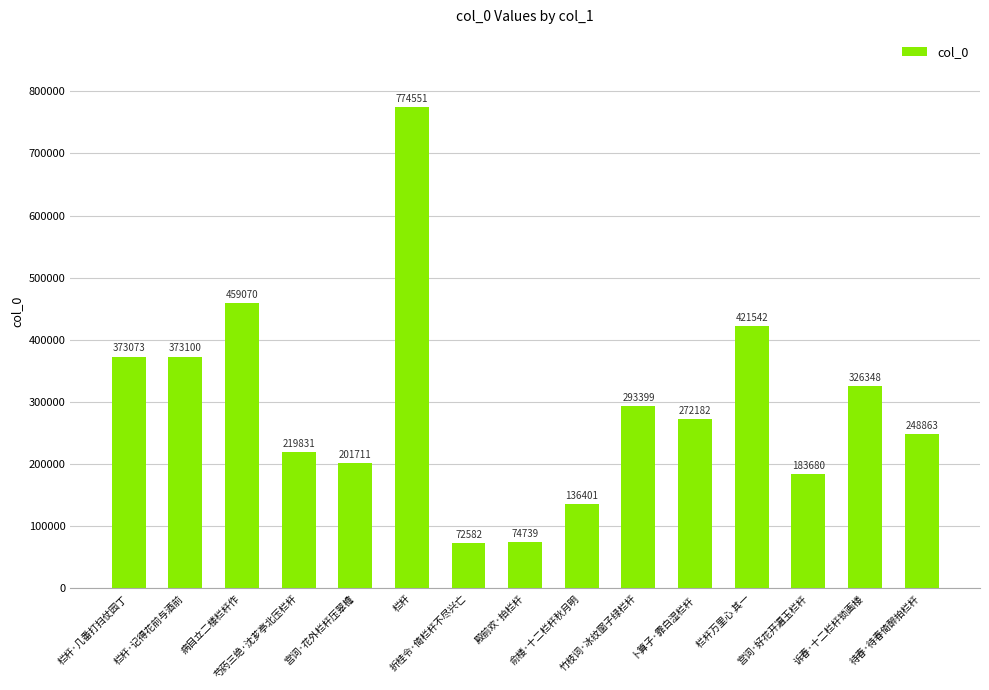

Reading right to left, transcribe all the data shown in this chart.

待春·待春倚醉拍栏杆=248863	诉春·十二栏杆锁画楼=326348	宫词·好花开遍玉栏杆=183680	栏杆万里心 其一=421542	卜算子·霏白湿栏杆=272182	竹枝词·冰纹窗子绿栏杆=293399	俞楼·十二栏杆秋月明=136401	殿前欢·拍栏杆=74739	折桂令·倚栏杆不尽兴亡=72582	栏杆=774551	宫词·花外栏杆压翠檐=201711	芍药三绝·沈芗亭北压栏杆=219831	病目立二楼栏杆作=459070	栏杆·记得花前与酒前=373100	栏杆·几番打扫仗园丁=373073